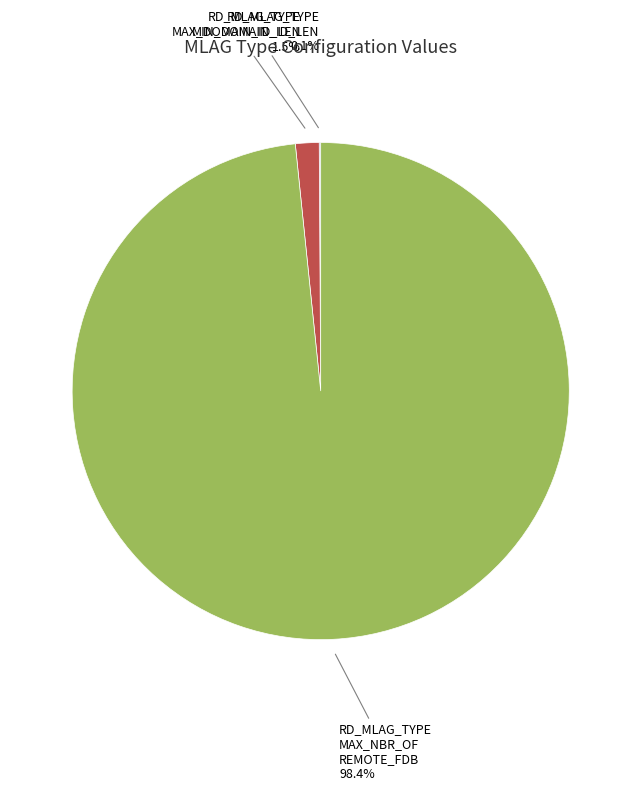

Does any single category account for the majority?

Yes